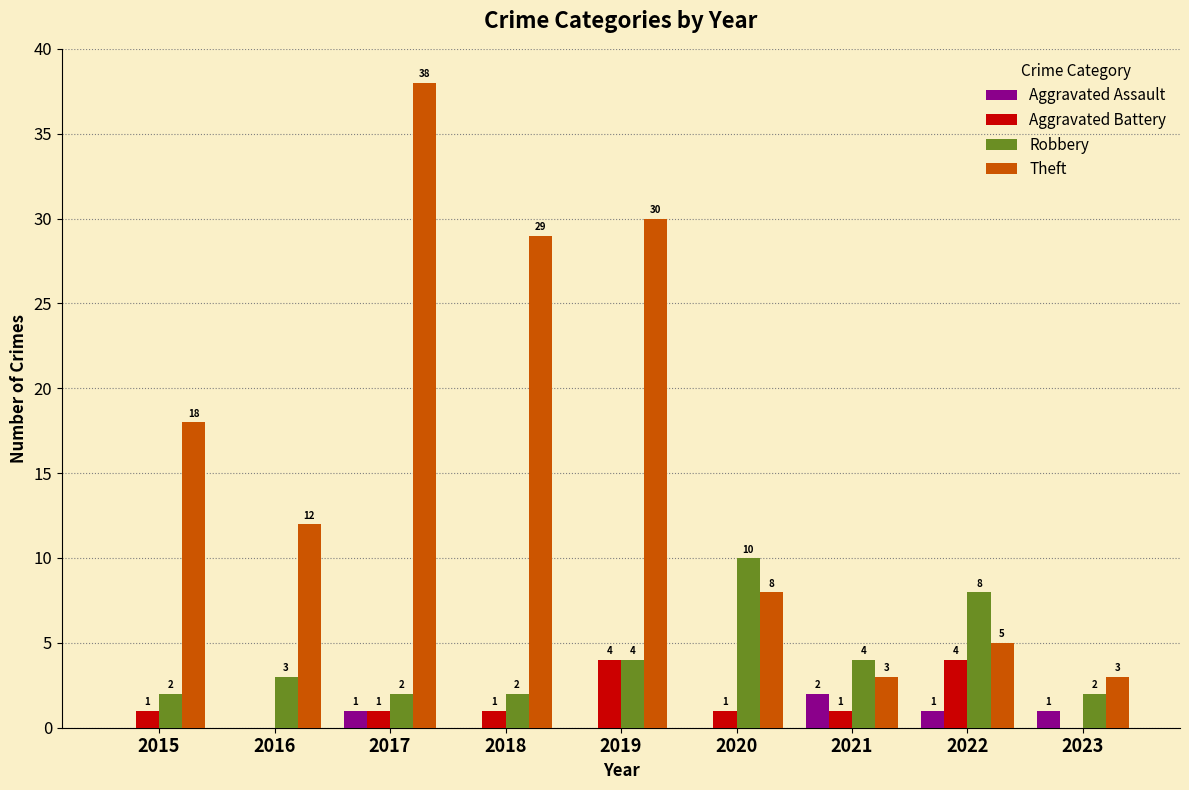

Are the bars horizontal?

No